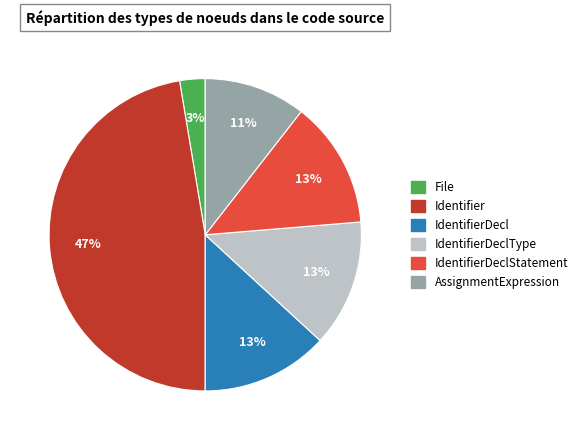

Is IdentifierDeclType the majority of the pie?

No